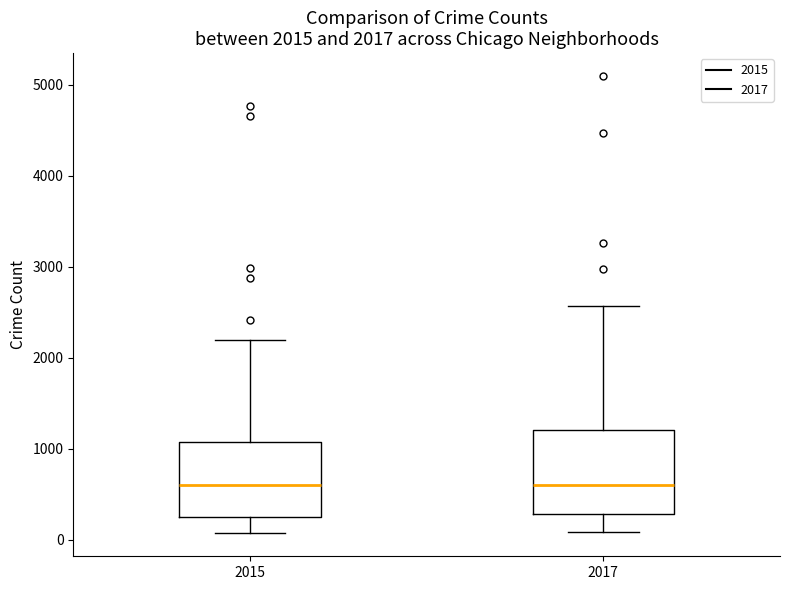

Comparing the boxes themselves (not the whiskers), which one is the tallest?

2017